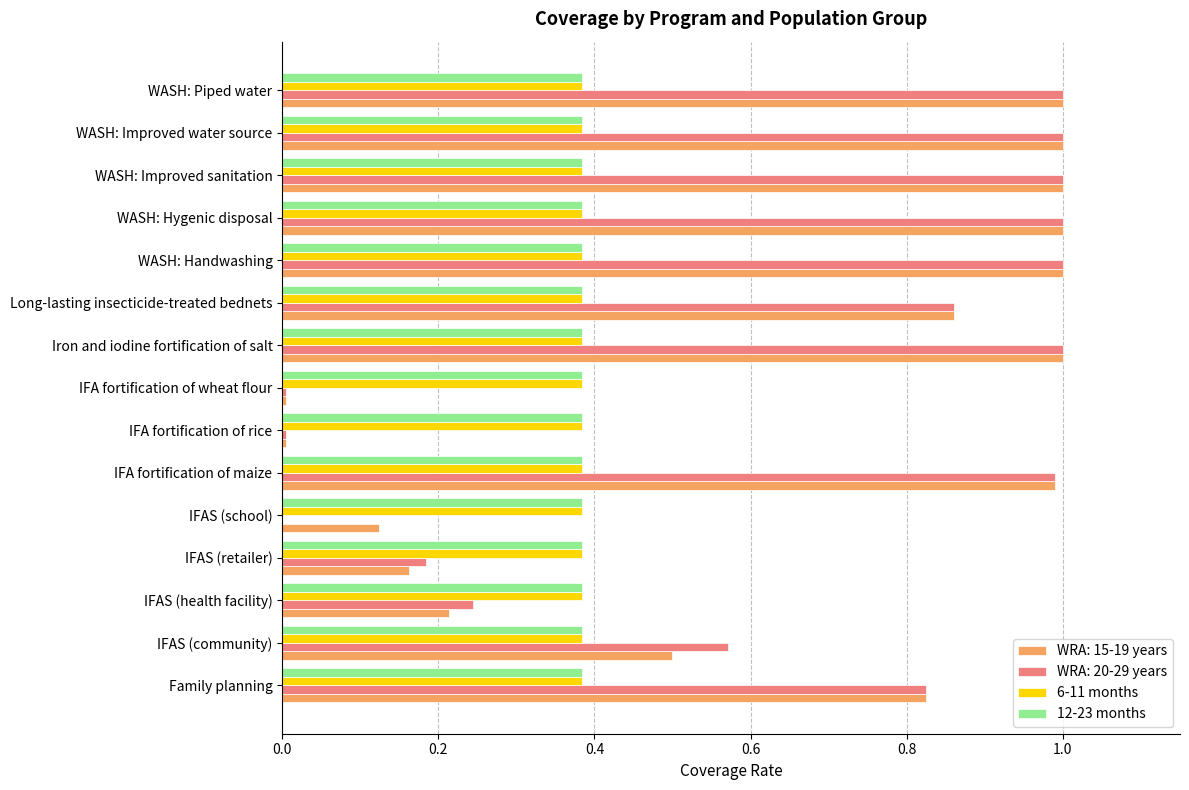

What is the total value across all series at WASH: Handwashing?

2.8